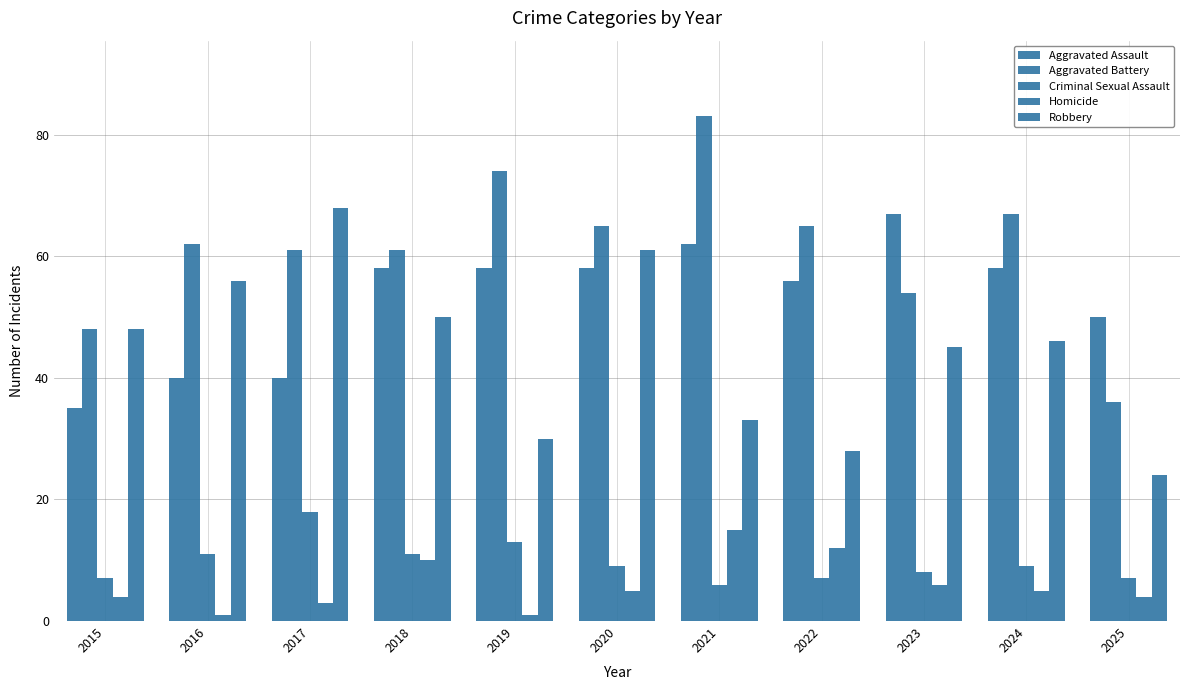

What is the maximum value for Homicide?

15